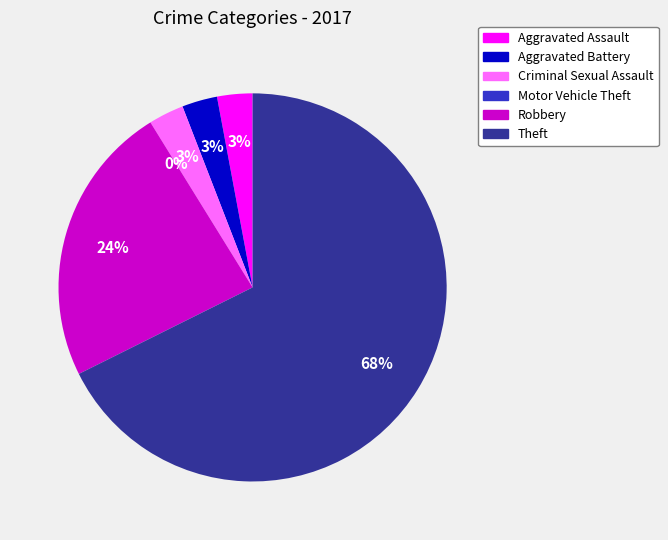

Combined, do Theft and Aggravated Battery account for over 50%?

Yes